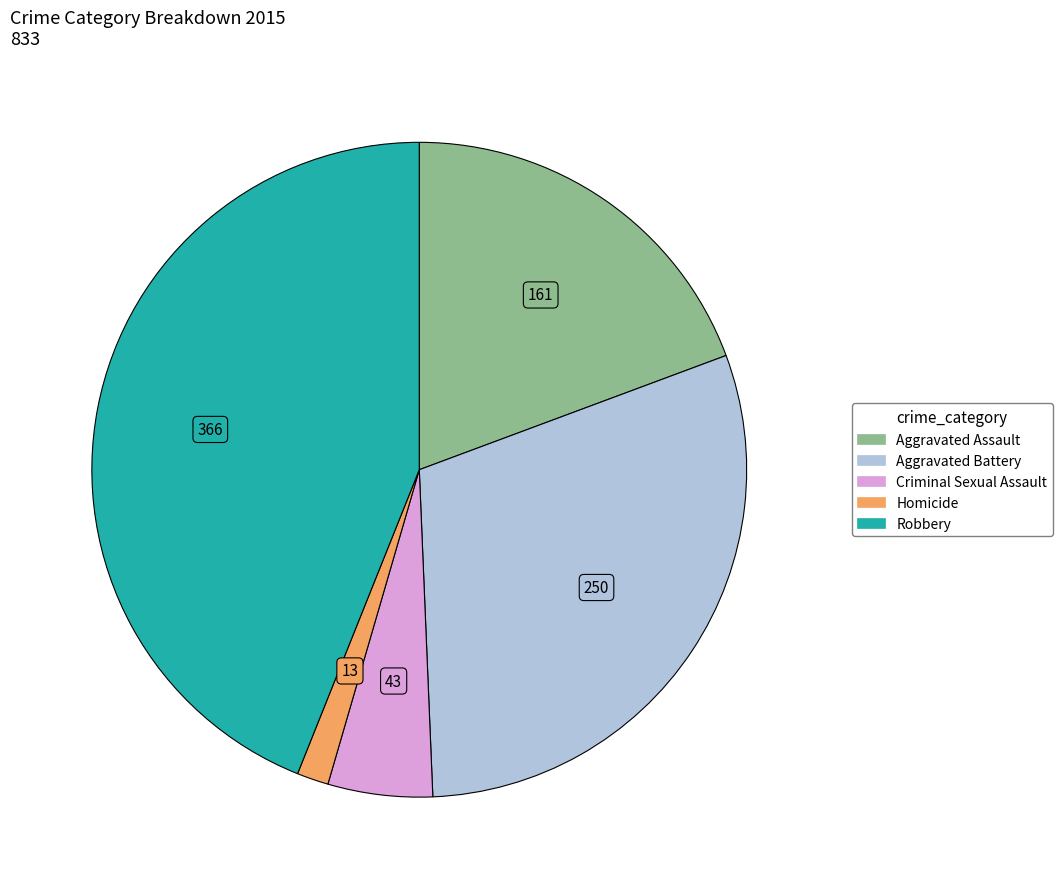

Combined, do Homicide and Aggravated Assault account for over 50%?

No